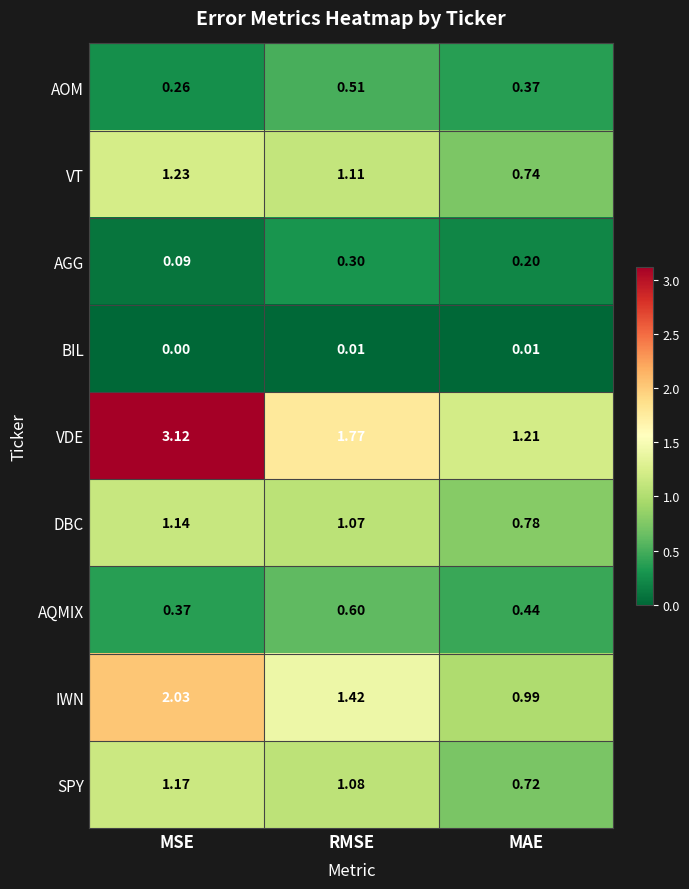

At which category does the chart reach its peak across all series?

MSE